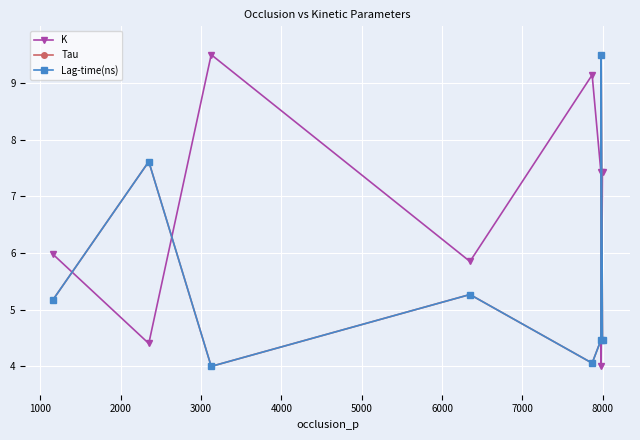

How many lines are shown in the chart?

3